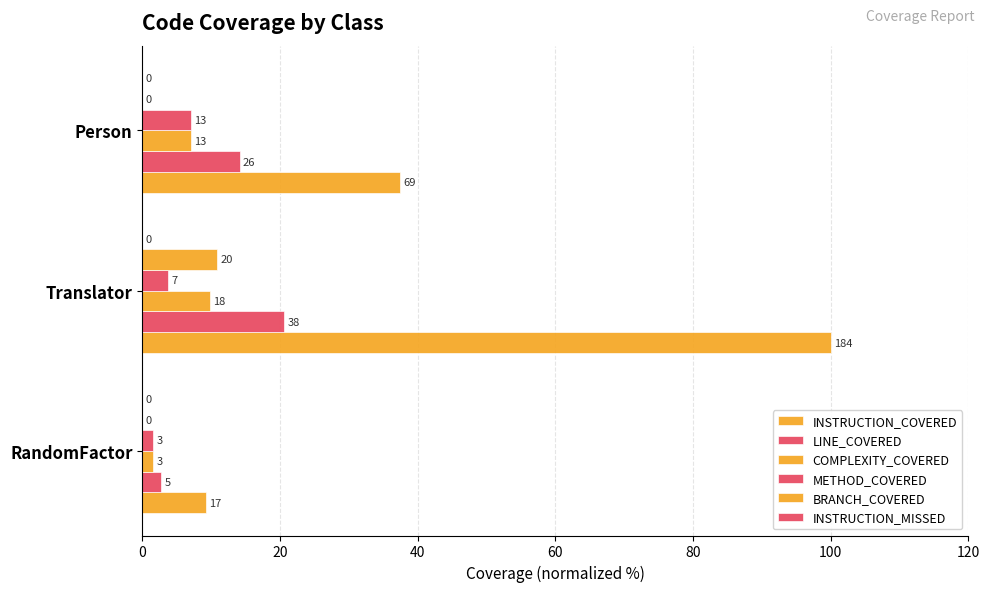

At how many categories does at least one series exceed 78?

1